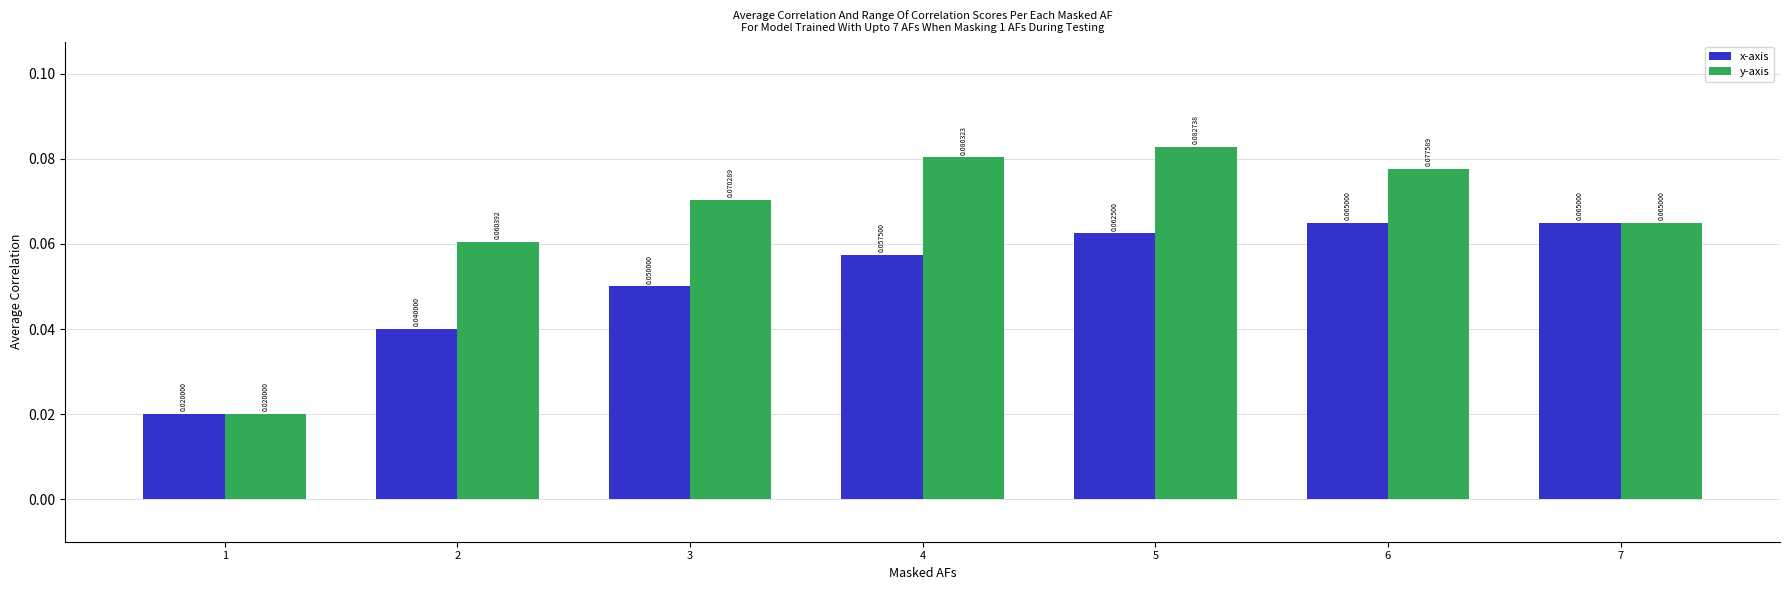

At how many categories does at least one series exceed 0?

7